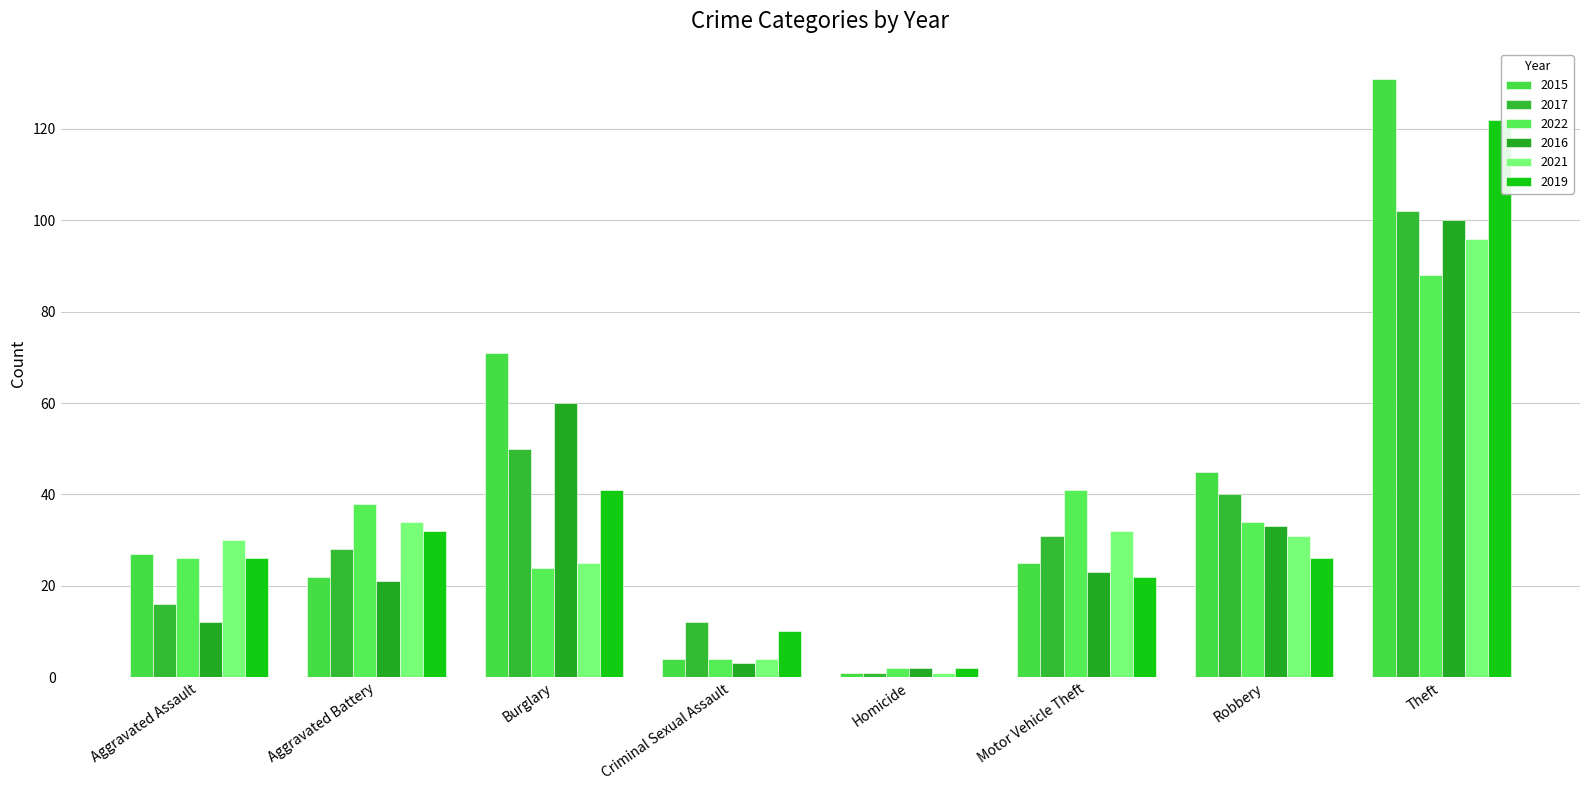

What is the average value of the 2015 series?

41